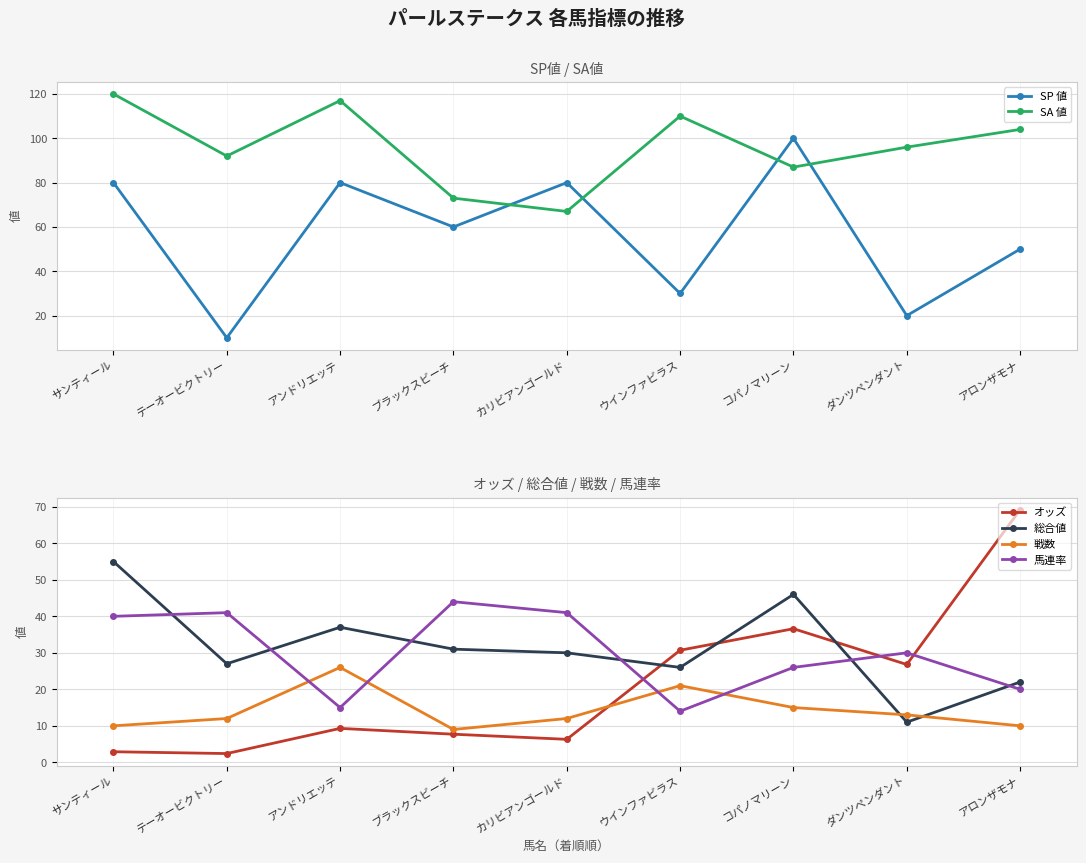

List the labels in order of 総合値 value, largest first.

サンティール, コパノマリーン, アンドリエッテ, ブラックスビーチ, カリビアンゴールド, テーオービクトリー, ウインファビラス, アロンザモナ, ダンツペンダント